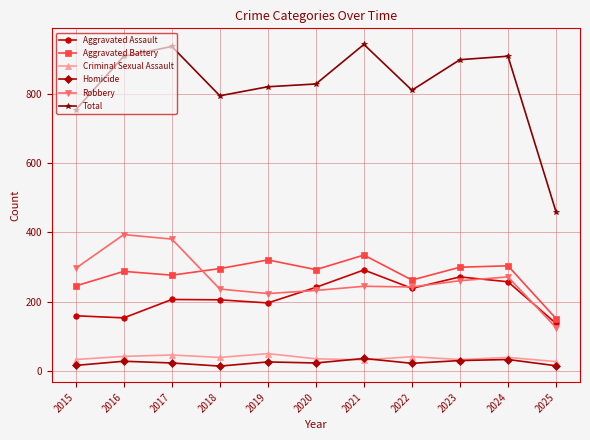

What is the spread (max minus min) of values at 2015?

737